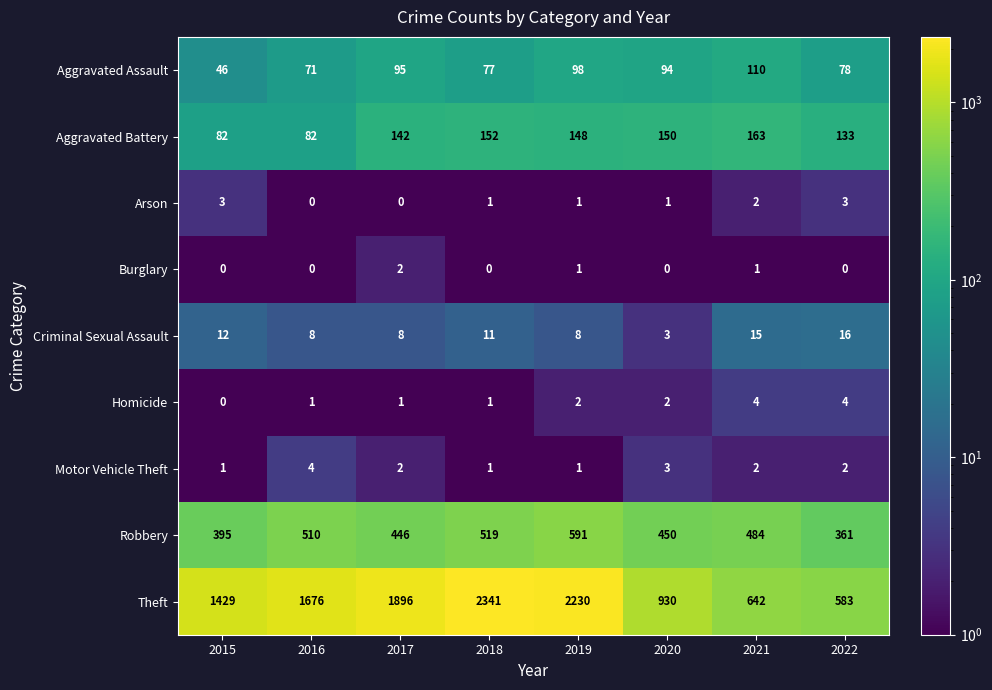

At which label does Aggravated Assault first exceed 94?

2017